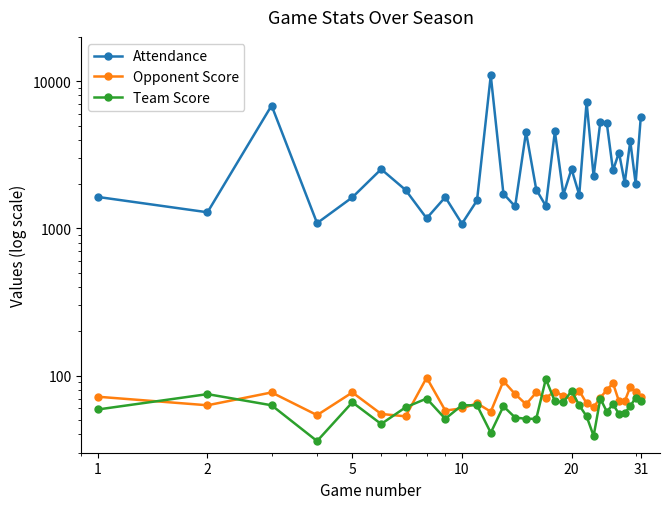

The value of Team Score at 25 is 22. True or false?

False